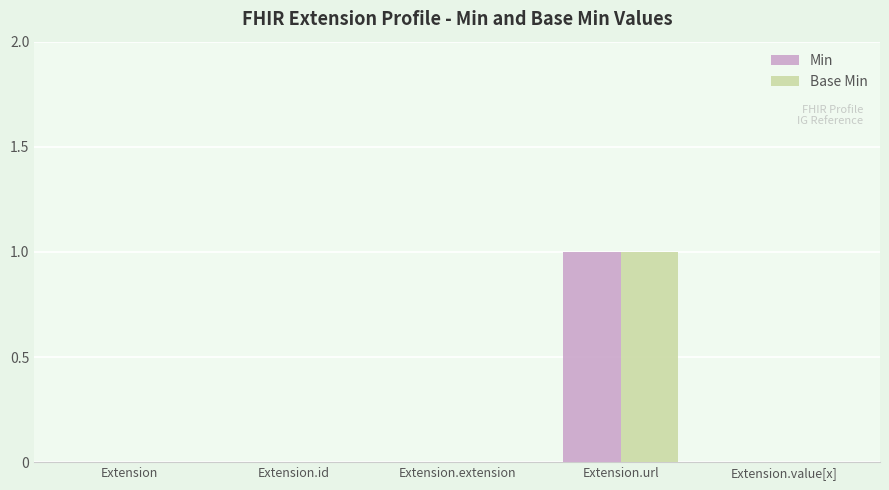

Count the number of data series in this chart.

2